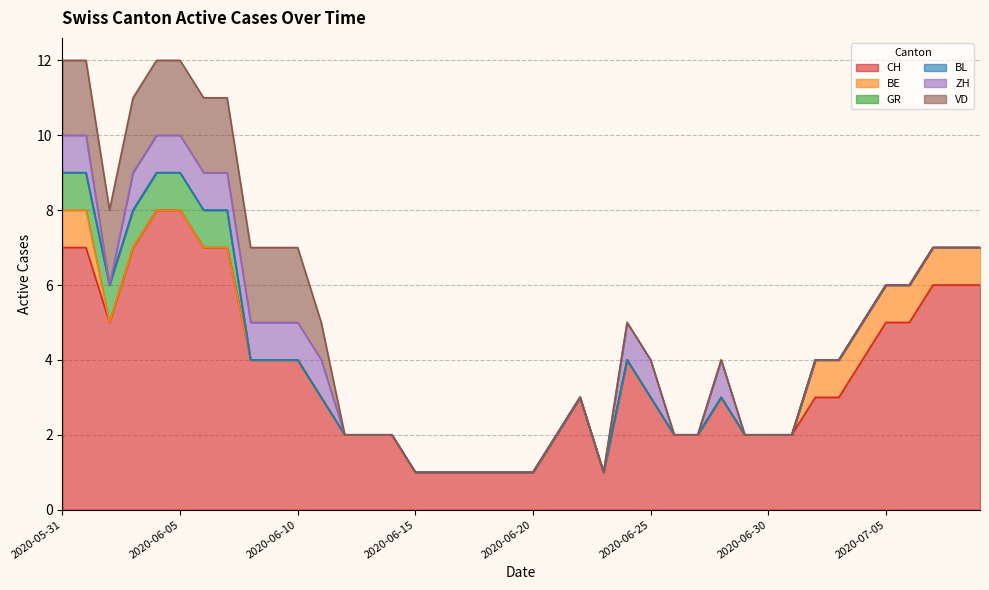

How many CH values are between 2 and 6?

26